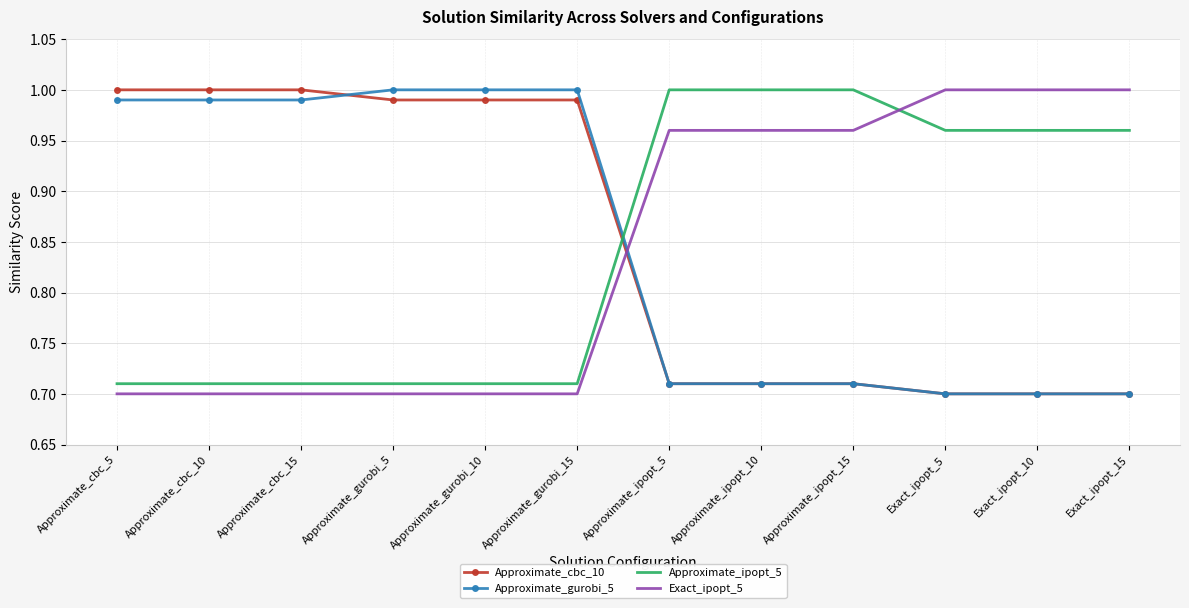

The value of Exact_ipopt_5 at Approximate_gurobi_10 is 0.7. True or false?

True